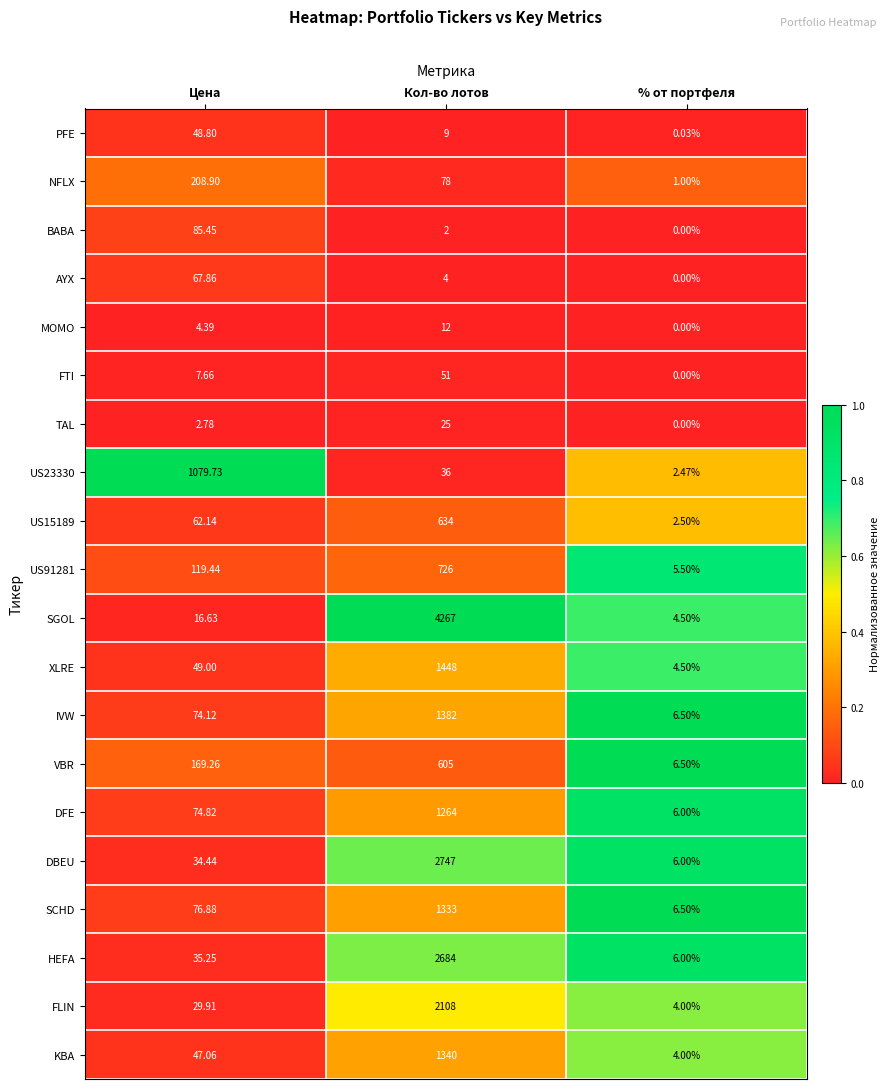

List the labels in order of DBEU value, largest first.

Кол-во лотов, Цена, % от портфеля